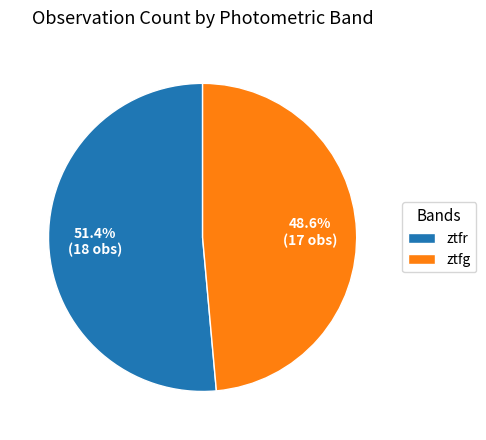

Count the number of slices in the pie.

2